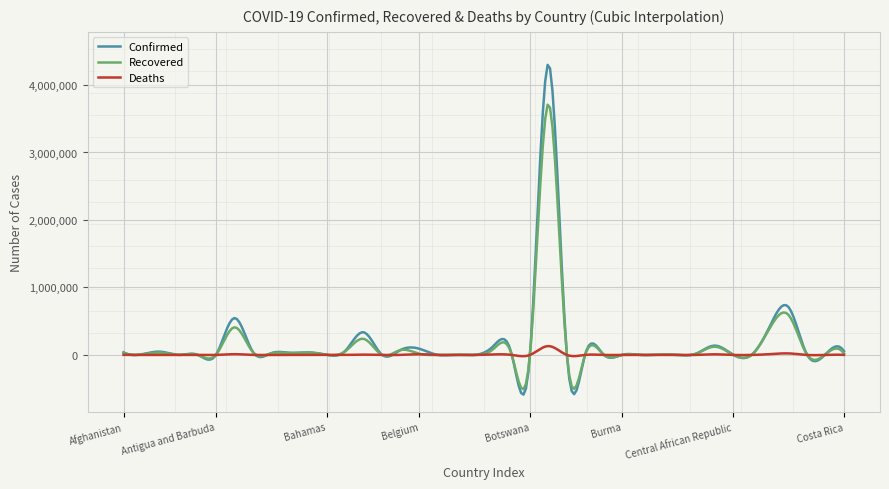

Which series has the widest spread of values?

Confirmed